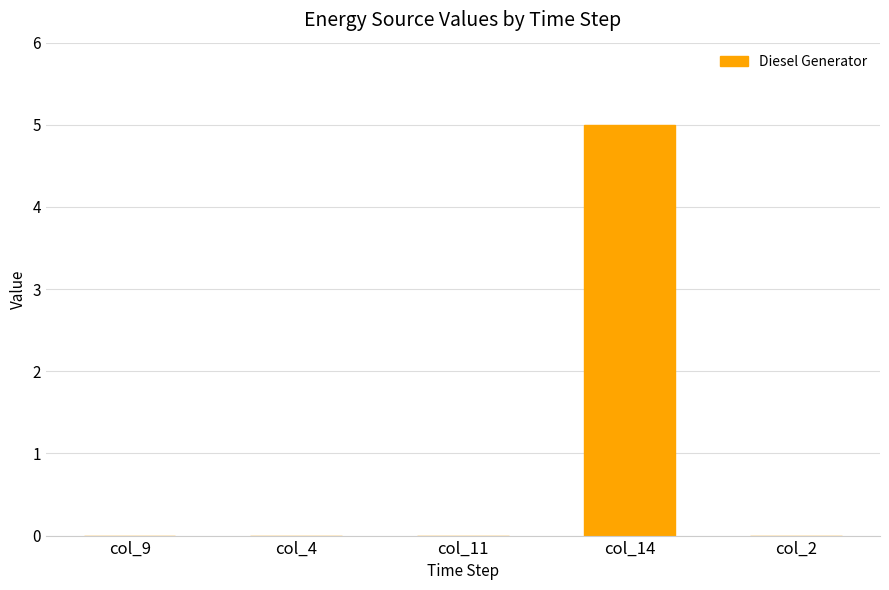

The chart shows a value of 8 at col_14. True or false?

False